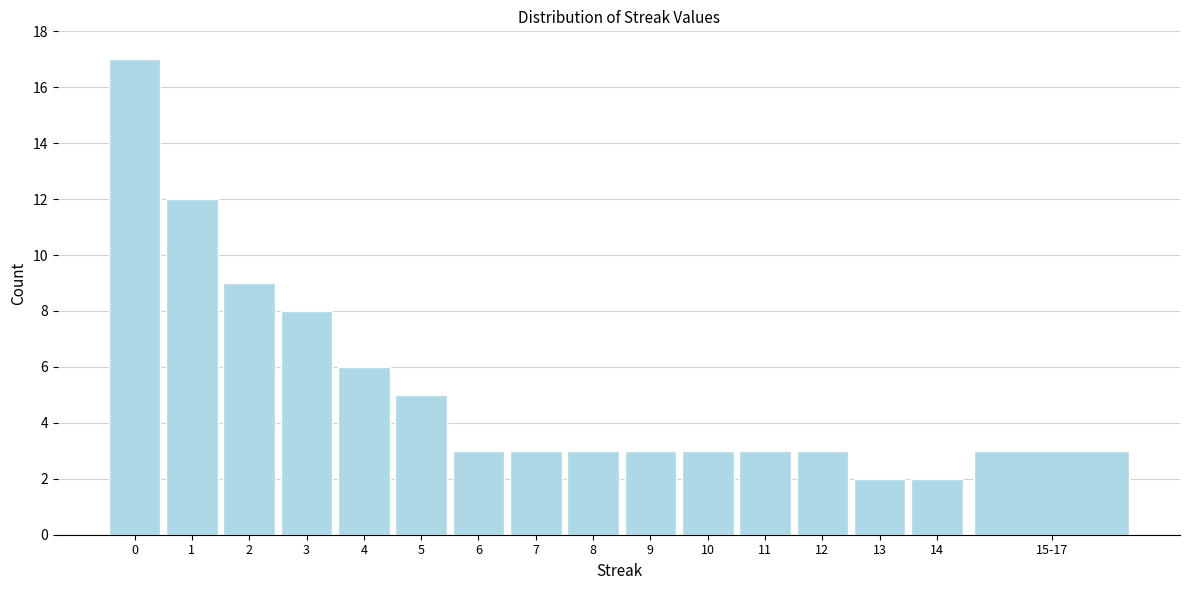

Reading left to right, extract all data points from this chart.

0=17	1=12	2=9	3=8	4=6	5=5	6=3	7=3	8=3	9=3	10=3	11=3	12=3	13=2	14=2	15-17=3